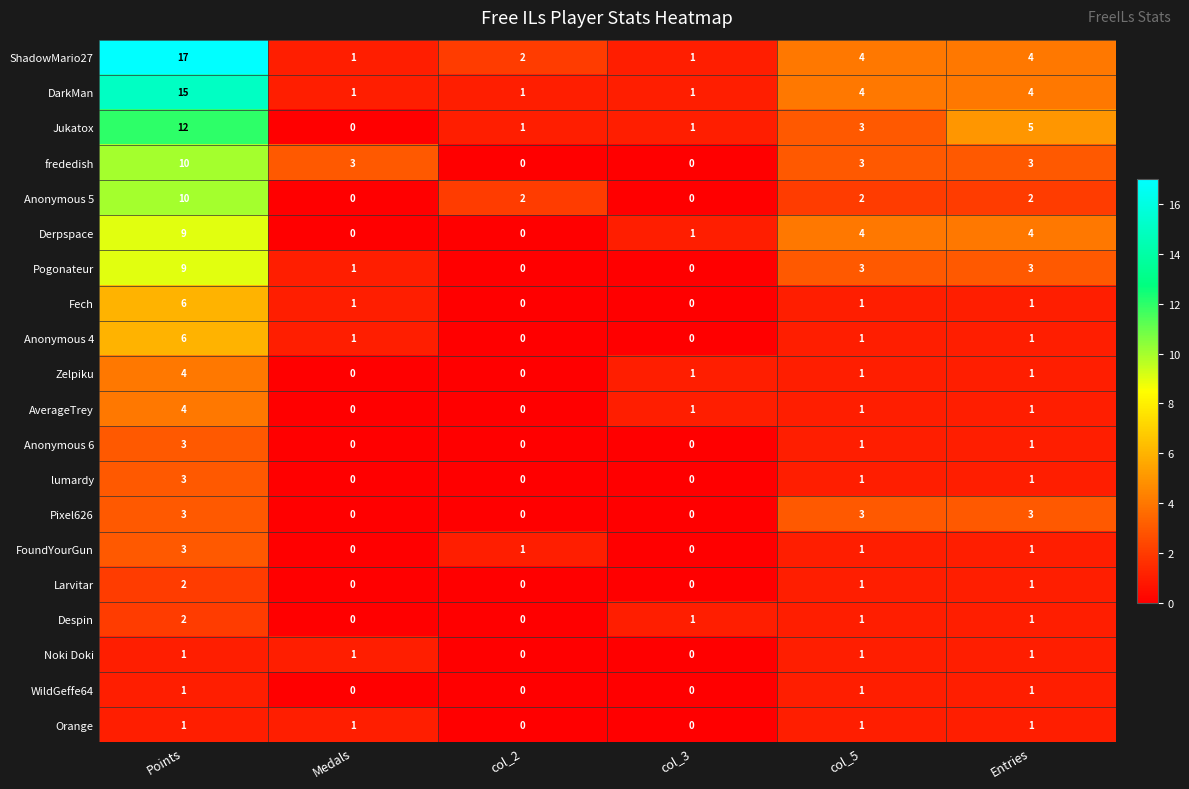

How many FoundYourGun values are between 0 and 1?

5